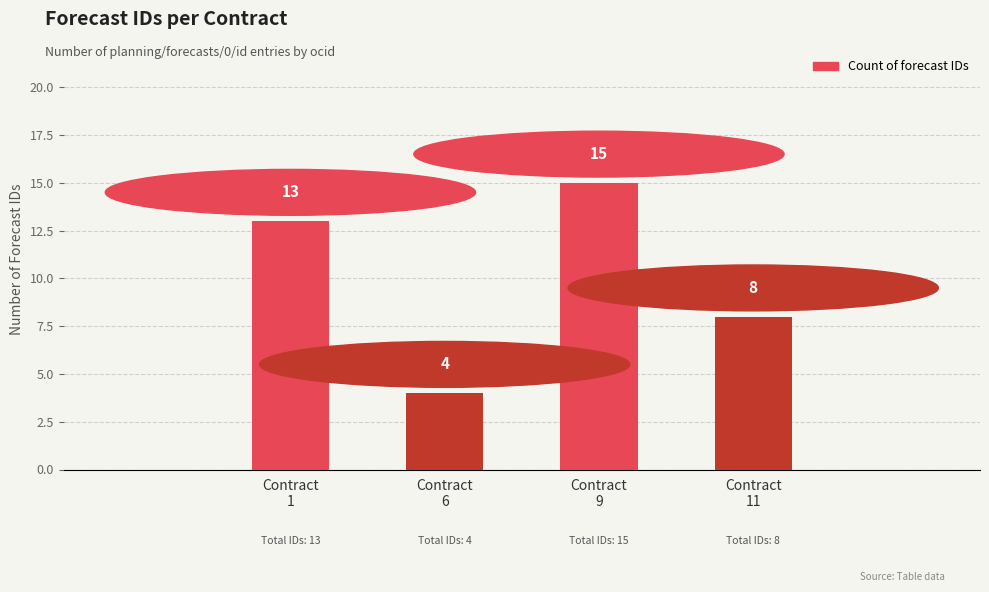

What is the difference between the maximum and minimum values?

11